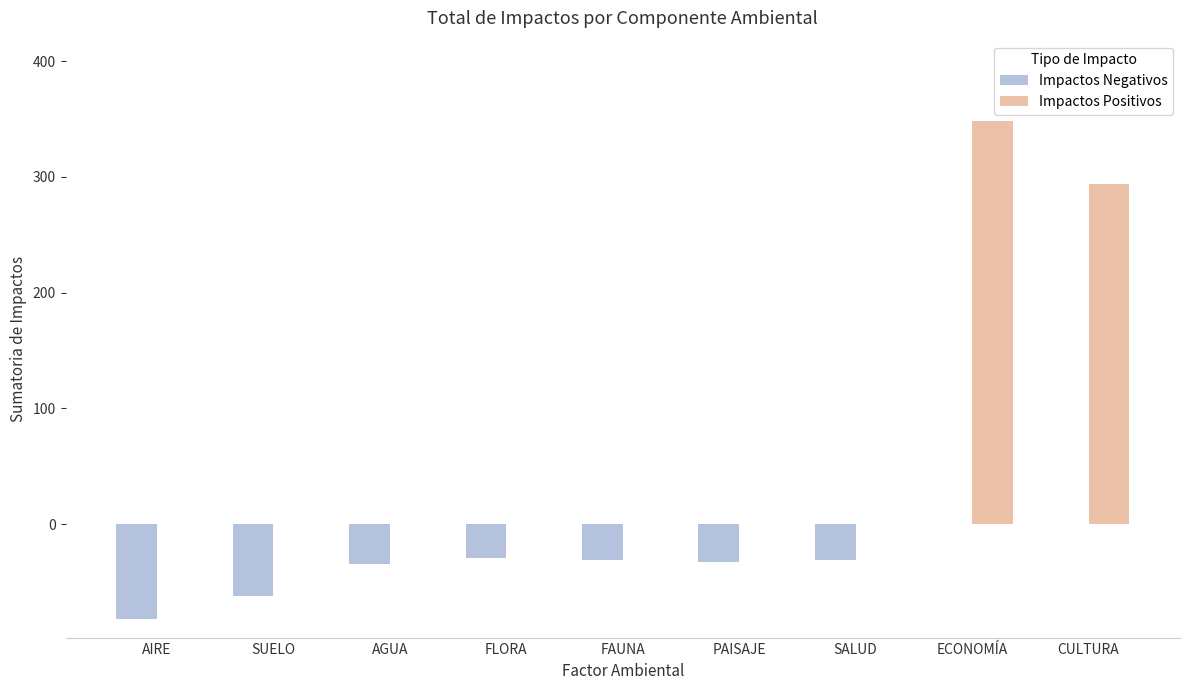

What is the total value across all series at PAISAJE?

-33